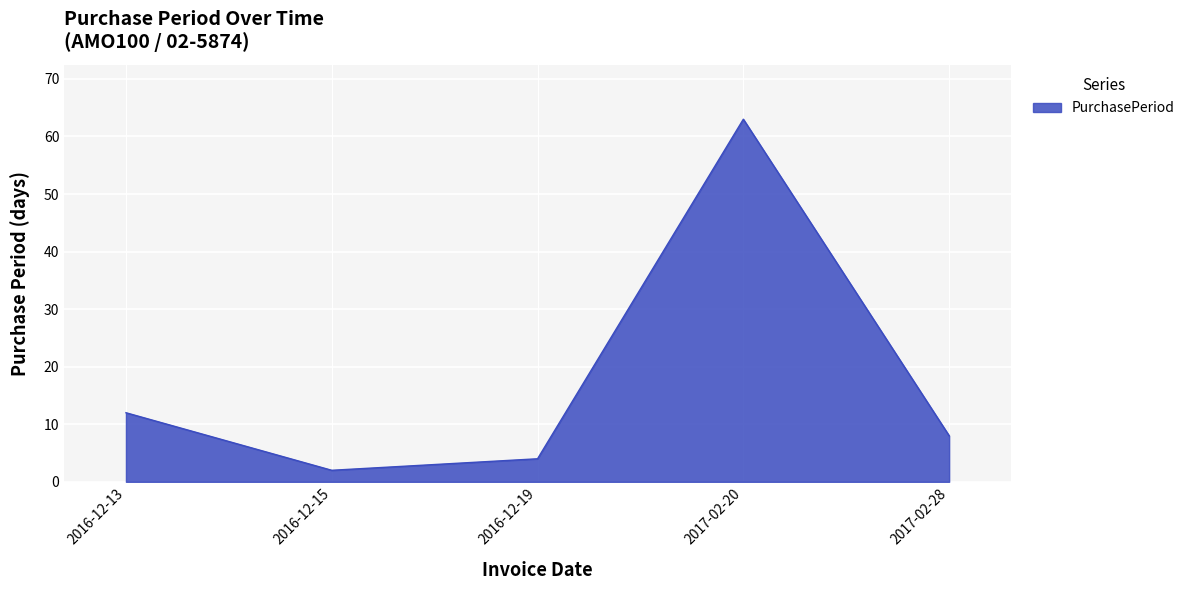

What is the sum of all values?

89